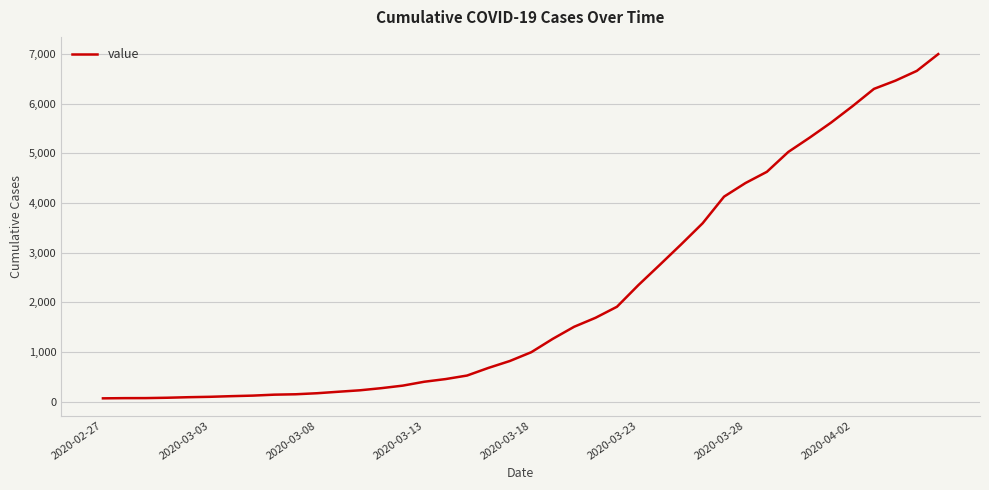

What is the difference between the maximum and minimum values?

6931